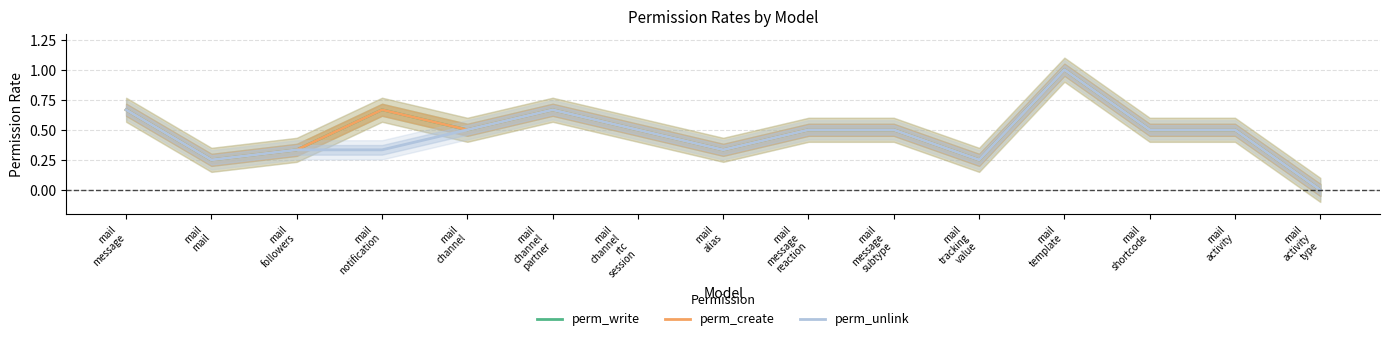

What is the difference between the perm_write values at mail
message
reaction and mail
followers?

0.2